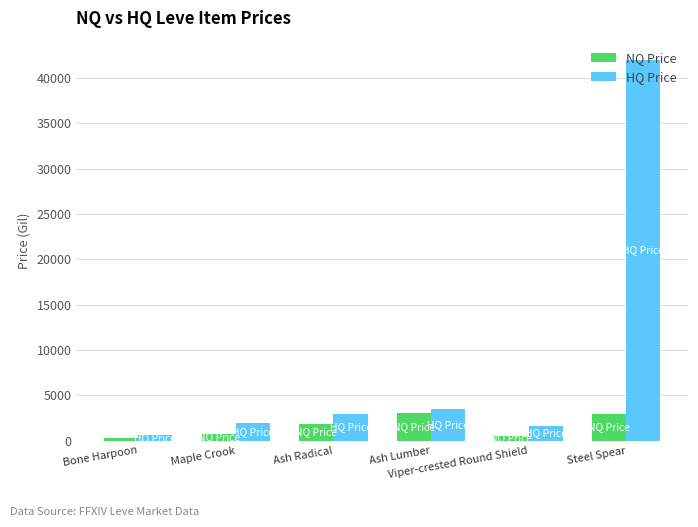

Which series has the largest total across all categories?

HQ Price